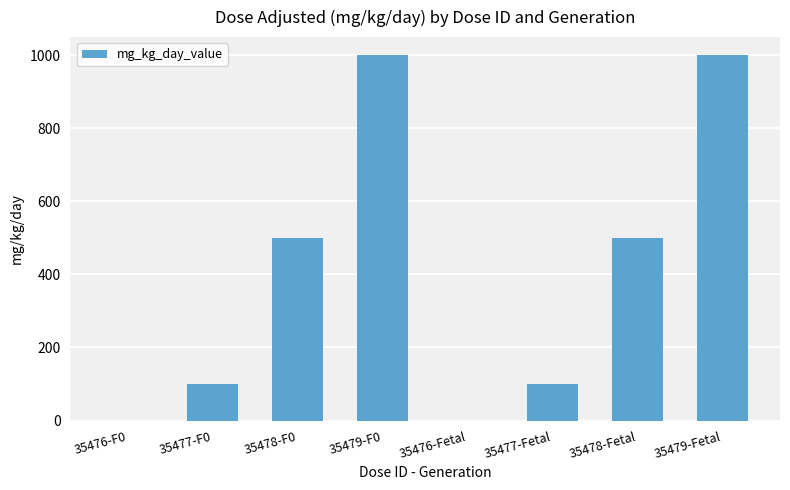

What is the change in value from 35477-F0 to 35478-Fetal?

+400